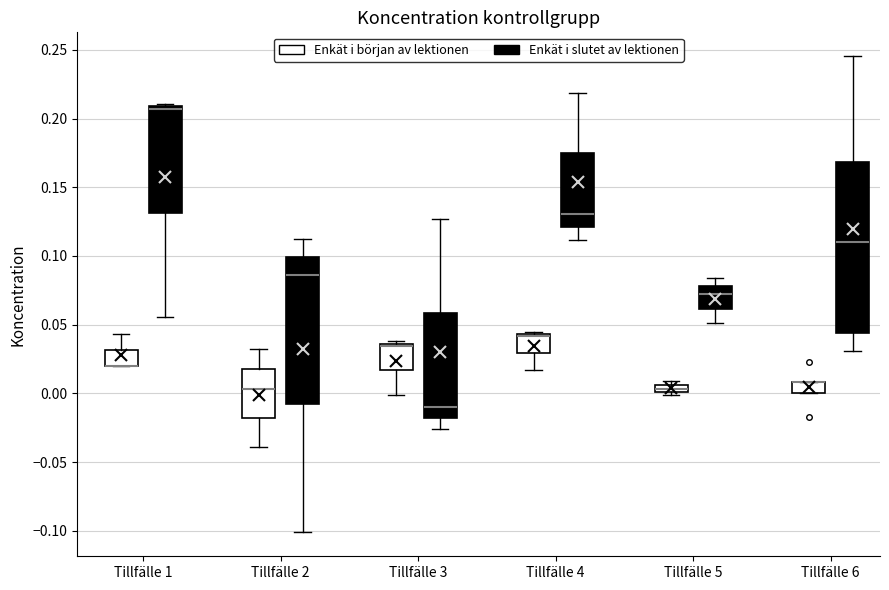

Where is the upper edge of the box for Tillfälle 4 (Enkät i början av lektionen) on the y-axis? The values are not printed on the chart, so give them approximately, as read against the axis.

0.045